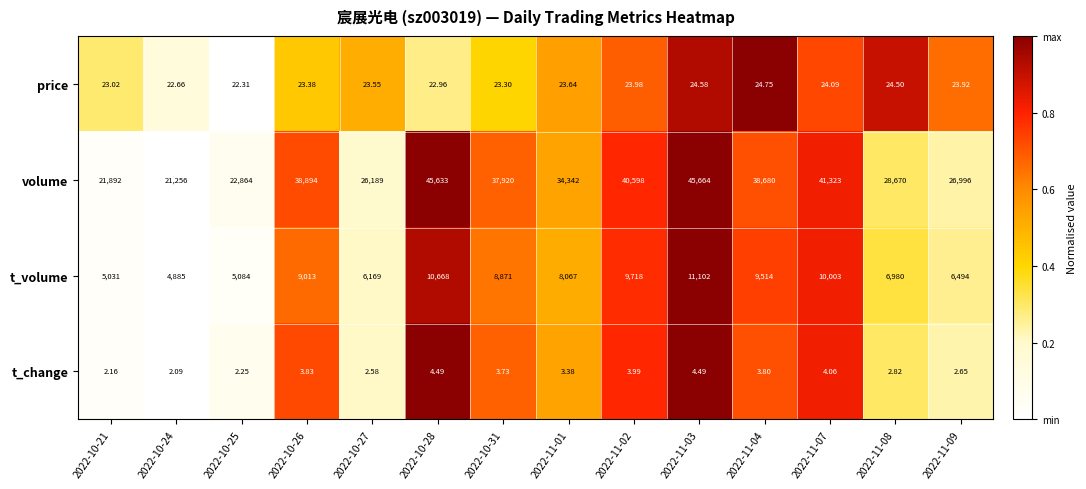

How many data points in volume are less than 37920?

7